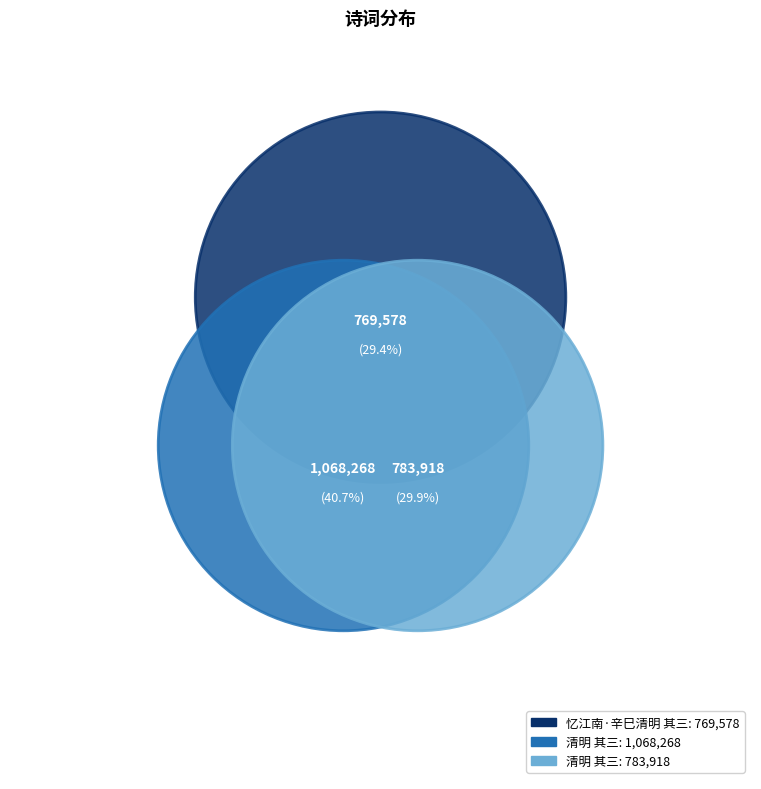

What is the change in value from 忆江南·辛巳清明 其三 to 清明 其三?

+14340